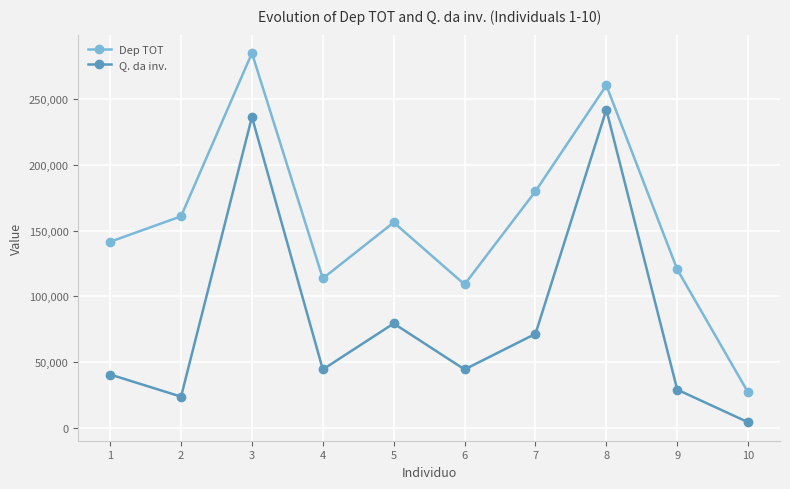

True or false: Dep TOT has a value of 73293.3 at 9.

False